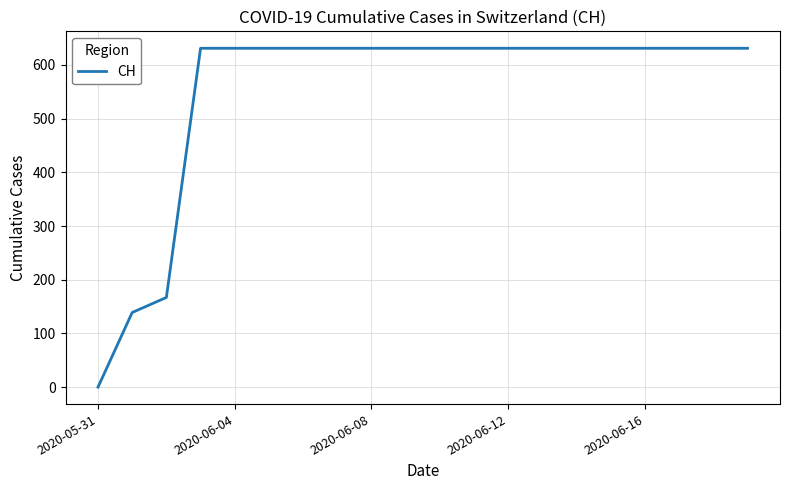

What is the maximum value shown in the chart?

631